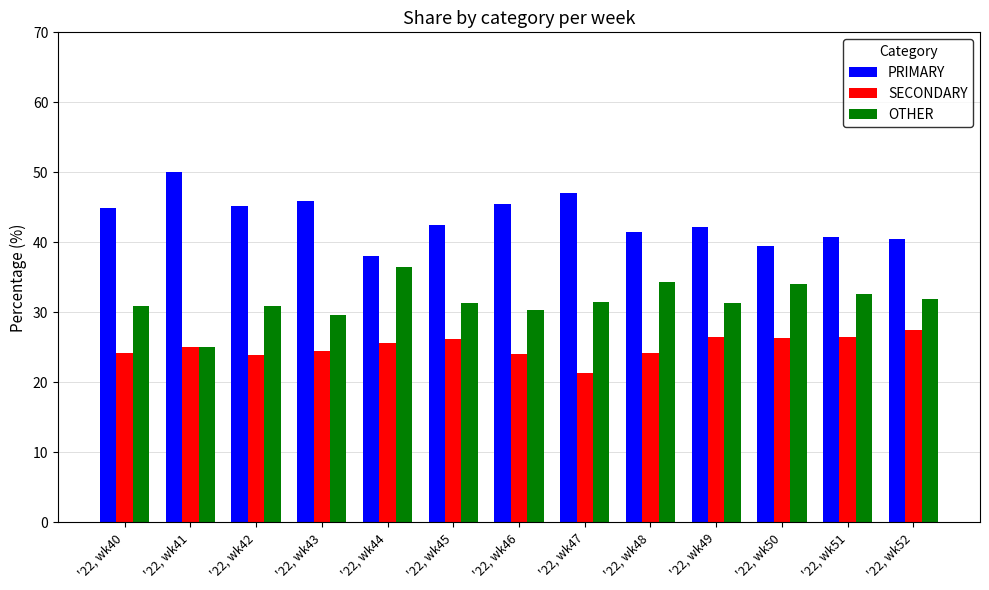

What is the difference between the second highest and minimum values in the OTHER series?

9.3